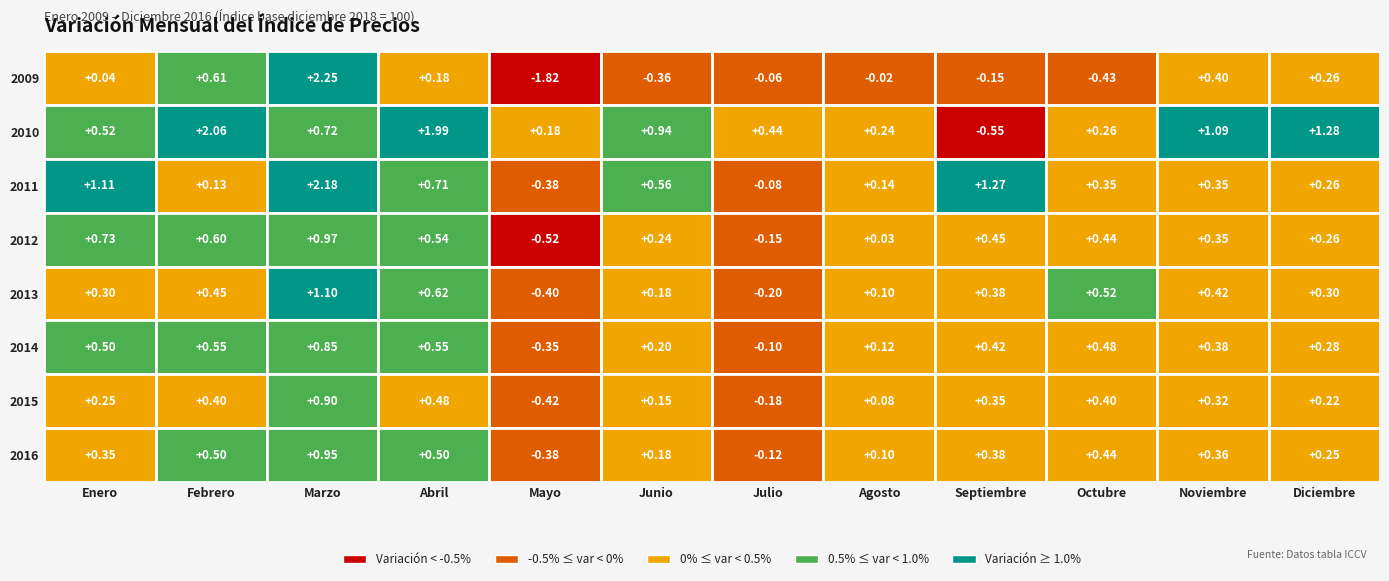

What is the sum of all 2014 values?

3.9